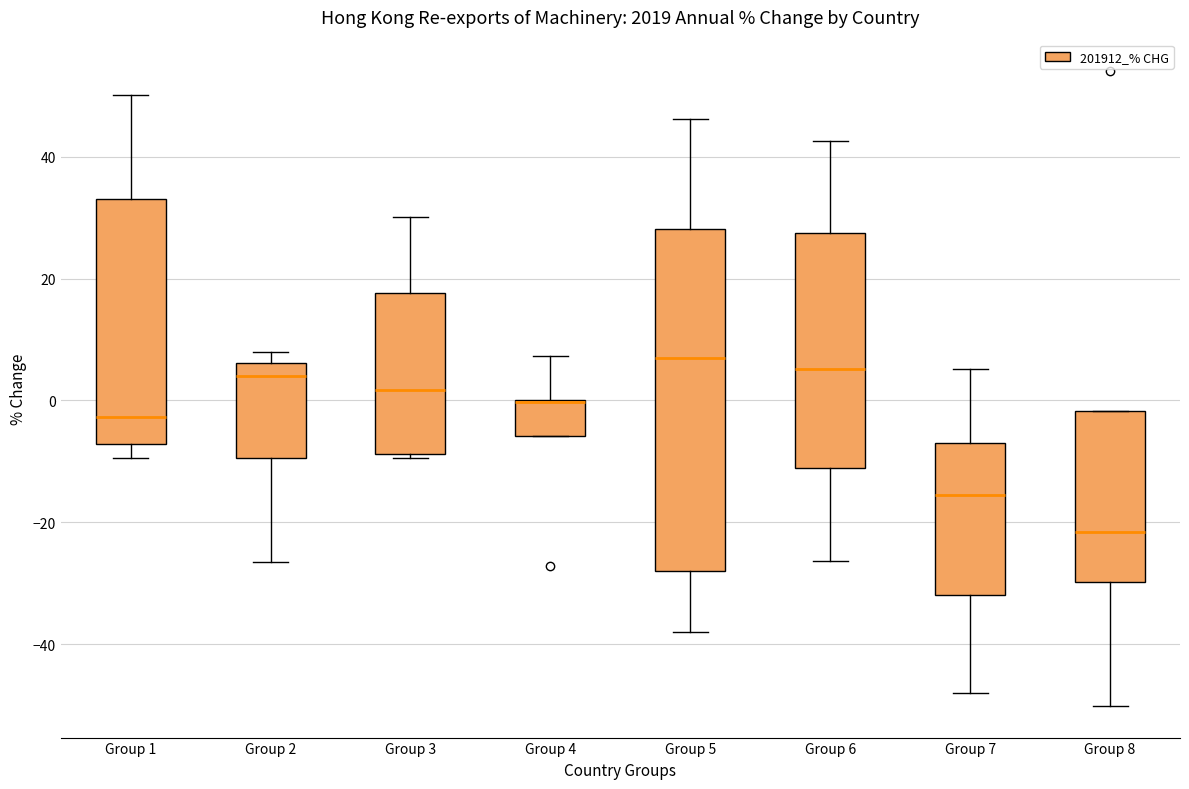

Reading left to right, transcribe this box plot: for each box, give where its median line is, the range the box spans, and where its two whiskers end, as read against the y-axis. The values are not printed on the chart, so give them approximately, as read against the axis.

Group 1: median -2, box -8 to 34, whiskers -10 to 50
Group 2: median 4, box -10 to 6, whiskers -26 to 8
Group 3: median 2, box -8 to 18, whiskers -10 to 30
Group 4: median 0 (drawn on the box's upper edge), box -6 to 0, whiskers -6 to 8
Group 5: median 6, box -28 to 28, whiskers -38 to 46
Group 6: median 6, box -12 to 28, whiskers -26 to 42
Group 7: median -16, box -32 to -6, whiskers -48 to 6
Group 8: median -22, box -30 to -2, whiskers -50 to -2